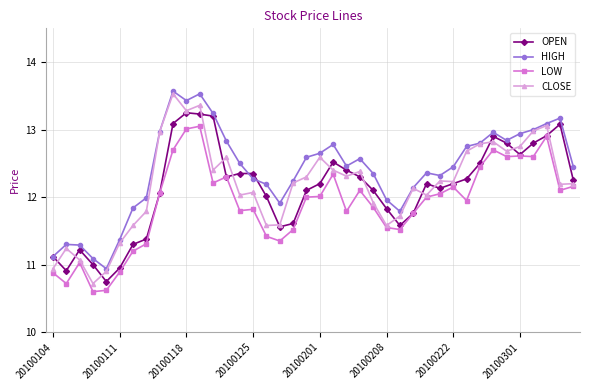

What is the minimum value shown in the chart?

10.6